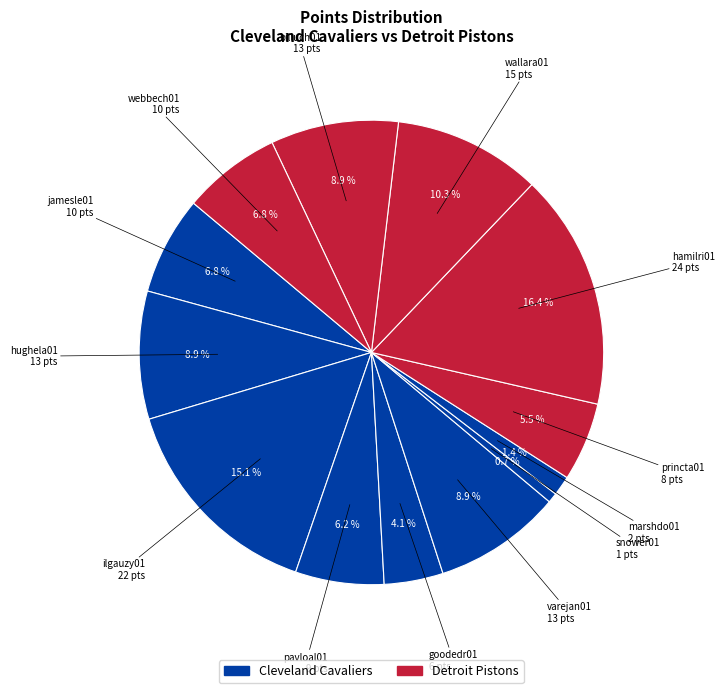

What is the largest slice in the pie chart?

hamilri01